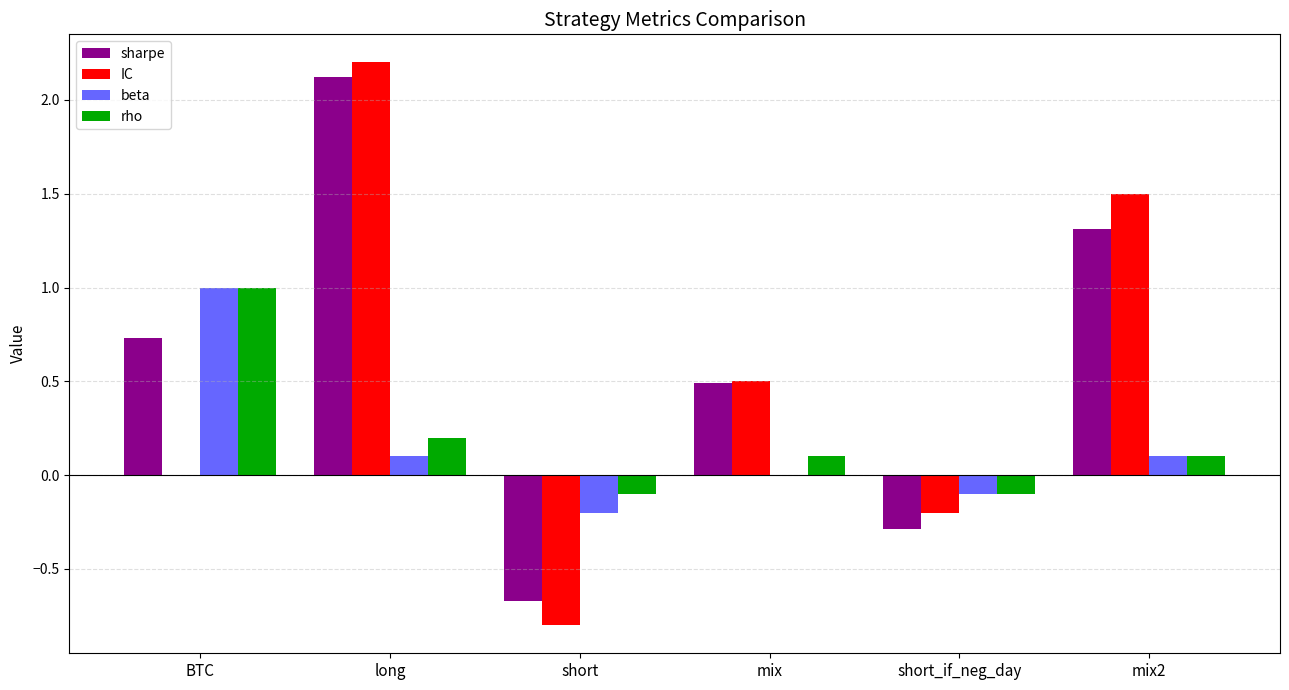

What is the maximum value for beta?

1.0